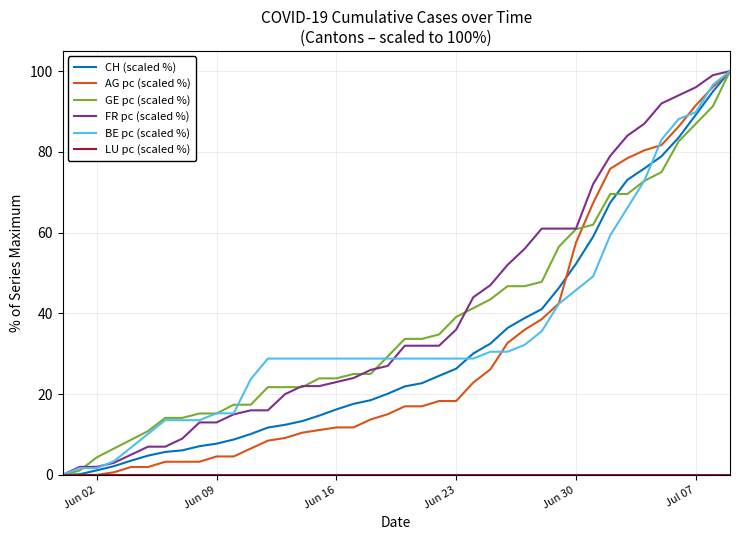

What is the greatest value displayed?

100.0